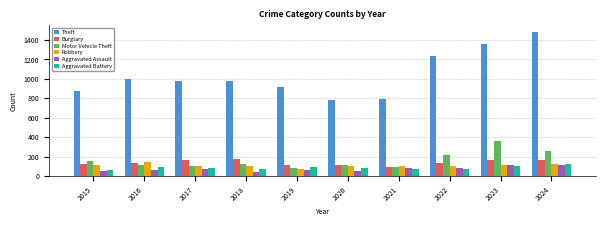

Which series changed the most between 2020 and 2023?

Theft